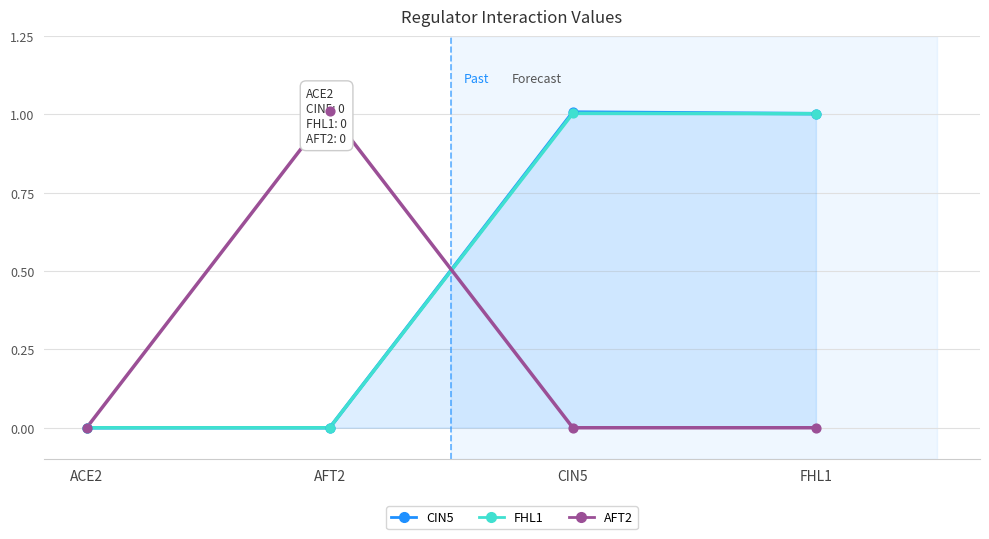

The FHL1 series shows 0.0 at ACE2. True or false?

True